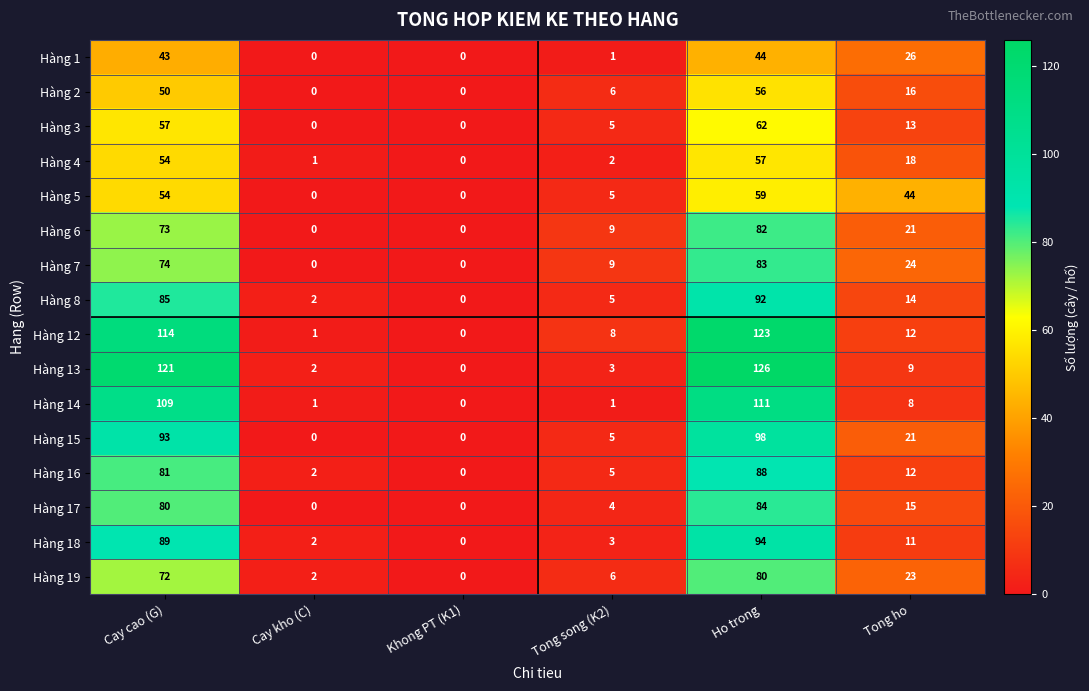

At which category is the sum across all series the highest?

Ho trong